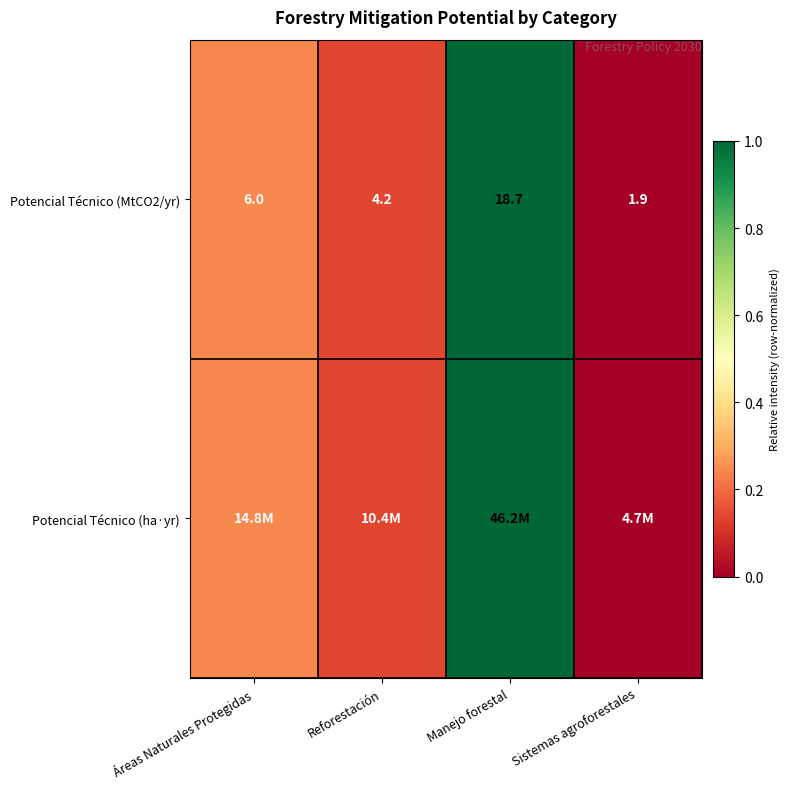

How many distinct data groups are displayed?

2